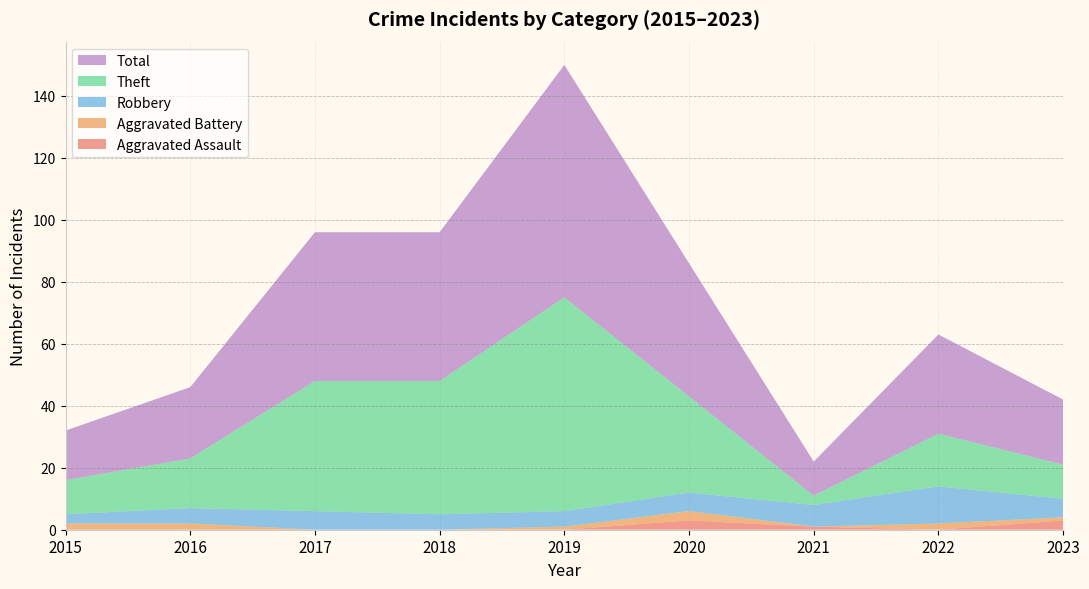

Reading left to right, extract all data points from this chart.

Aggravated Assault: 2015=0	2016=0	2017=0	2018=0	2019=0	2020=3	2021=1	2022=0	2023=3
Aggravated Battery: 2015=2	2016=2	2017=0	2018=0	2019=1	2020=3	2021=0	2022=2	2023=1
Robbery: 2015=3	2016=5	2017=6	2018=5	2019=5	2020=6	2021=7	2022=12	2023=6
Theft: 2015=11	2016=16	2017=42	2018=43	2019=69	2020=31	2021=3	2022=17	2023=11
Total: 2015=16	2016=23	2017=48	2018=48	2019=75	2020=43	2021=11	2022=32	2023=21